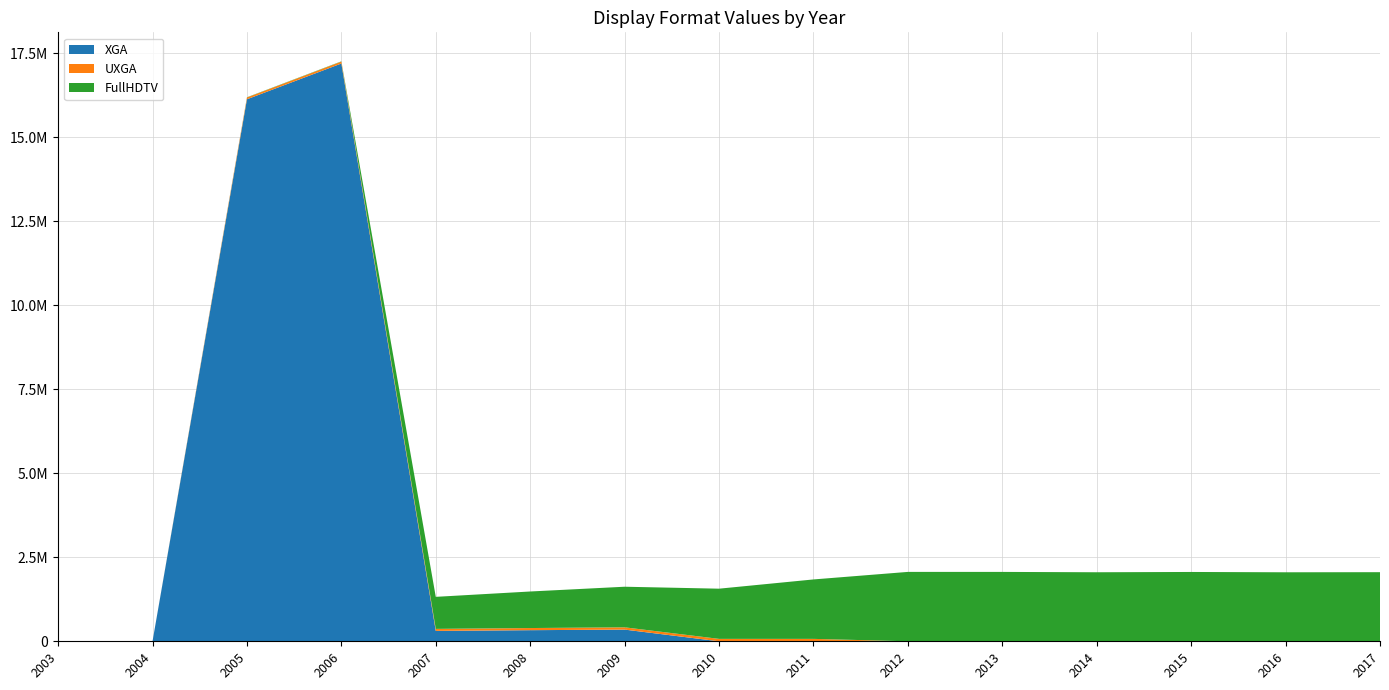

Reading left to right, what are all the values shown in this chart?

XGA: 2003=0.0	2004=0.0	2005=16127510.4	2006=17191849.2	2007=309178.8	2008=330579.7	2009=347881.1	2010=0.0	2011=0.0	2012=0.0	2013=0.0	2014=0.0	2015=0.0	2016=0.0	2017=0.0
UXGA: 2003=0.0	2004=0.0	2005=51920.1	2006=55980.0	2007=59943.8	2008=63592.8	2009=67719.1	2010=71725.1	2011=71787.6	2012=0.0	2013=0.0	2014=0.0	2015=0.0	2016=0.0	2017=0.0
FullHDTV: 2003=0.0	2004=0.0	2005=7236.3	2006=8511.2	2007=953227.7	2008=1087447.3	2009=1207793.8	2010=1493536.7	2011=1768550.9	2012=2064591.3	2013=2064268.7	2014=2053918.1	2015=2062790.1	2016=2053138.4	2017=2056095.7